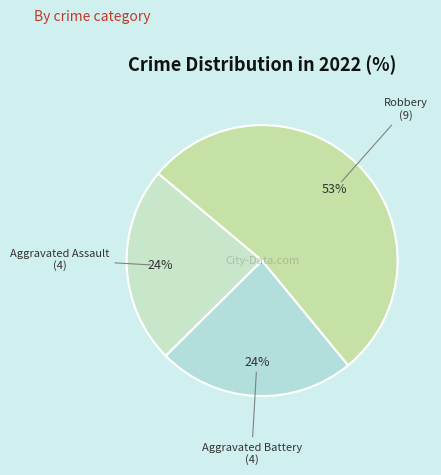

How many segments does this pie chart have?

3